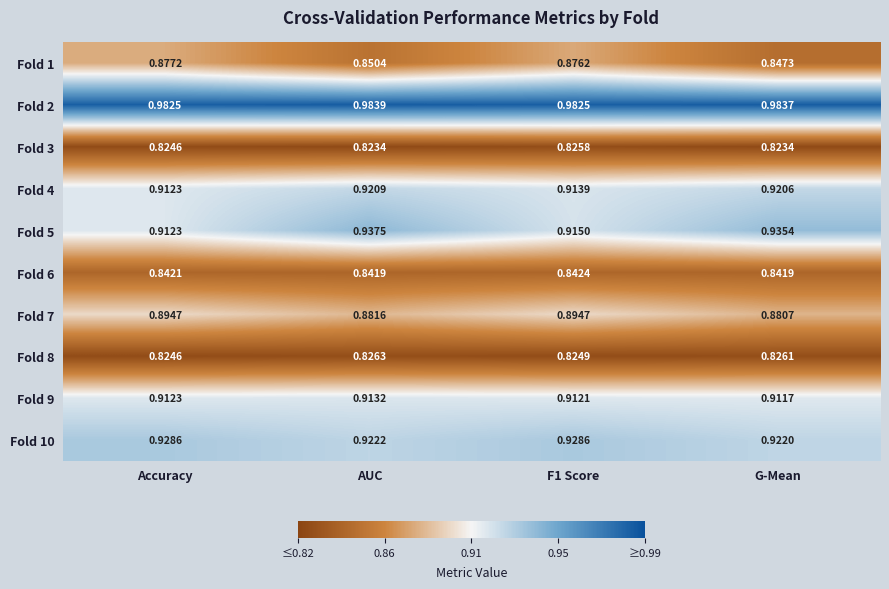

At which label is Fold 9 closest to 0?

G-Mean